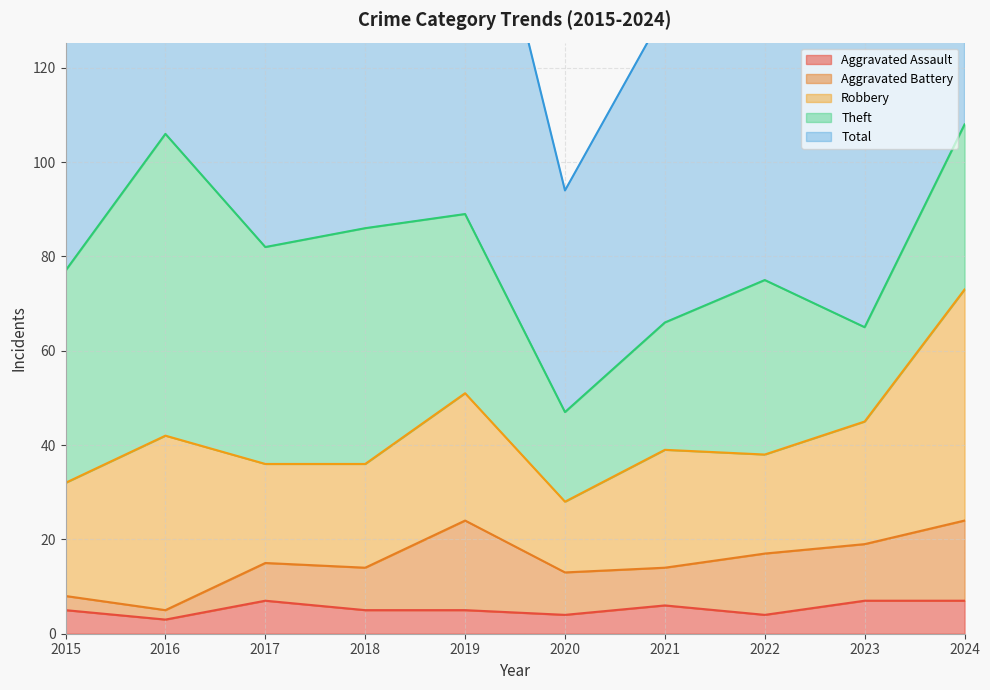

List the labels in order of Aggravated Assault value, smallest first.

2016, 2020, 2022, 2015, 2018, 2019, 2021, 2017, 2023, 2024